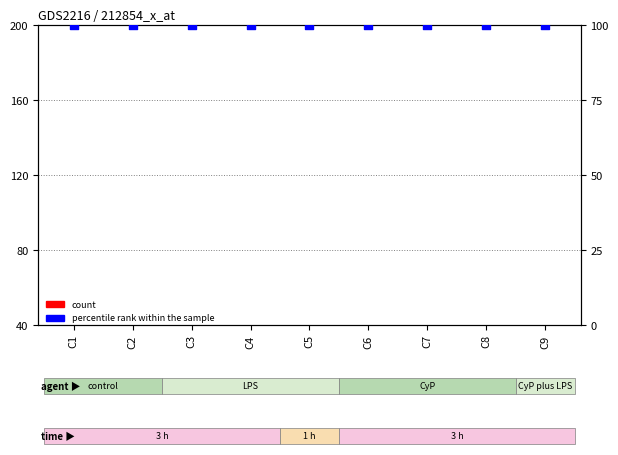

Which series has the largest total across all categories?

percentile rank within the sample